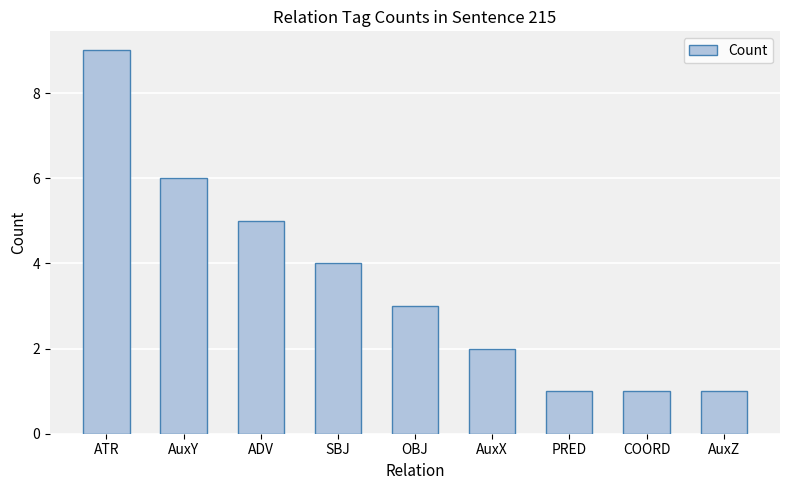

What is the difference between the maximum and minimum values?

8